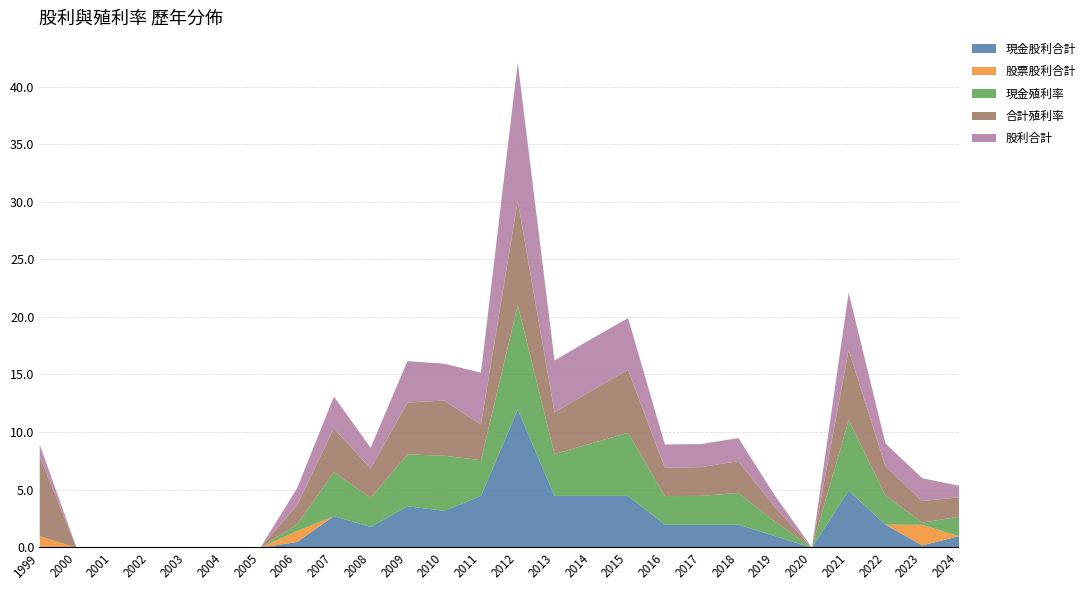

True or false: 合計殖利率 has more than 1 interior local peaks.

True